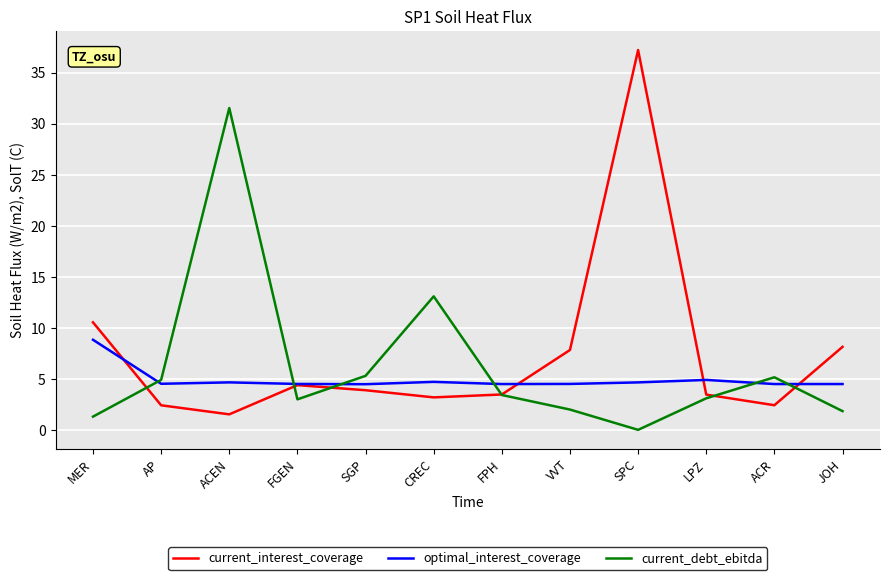

What is the maximum value for current_debt_ebitda?

31.5